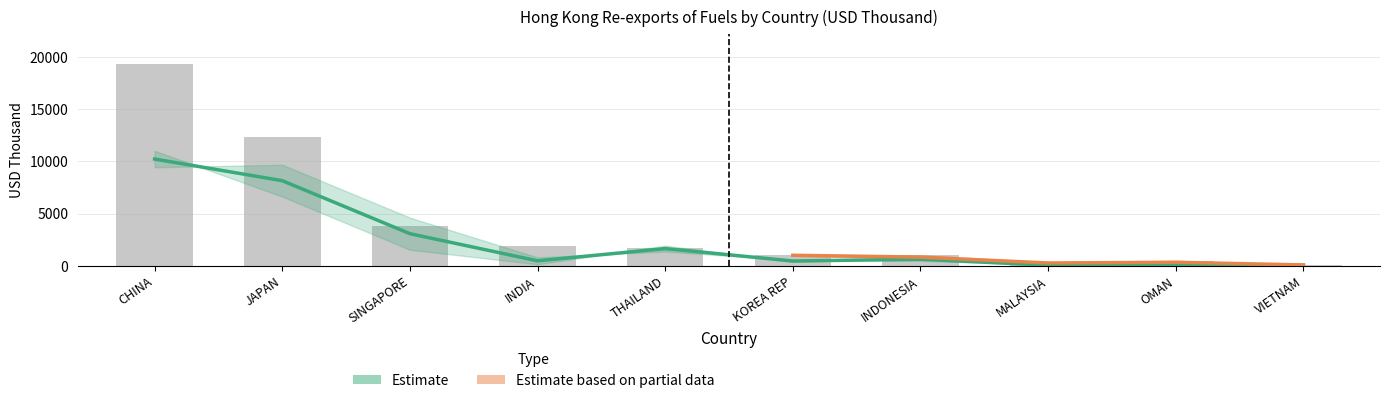

Reading left to right, transcribe all the data shown in this chart.

2016-12: 19282.6	12292.5	3835.7	1869.6	1711.5	1056.3	1011.2	339.1	476.6	99.8
2017-12: 10218.1	8145.9	3076.0	479.4	1650.5	460.3	632.0	60.3	81.8	51.0